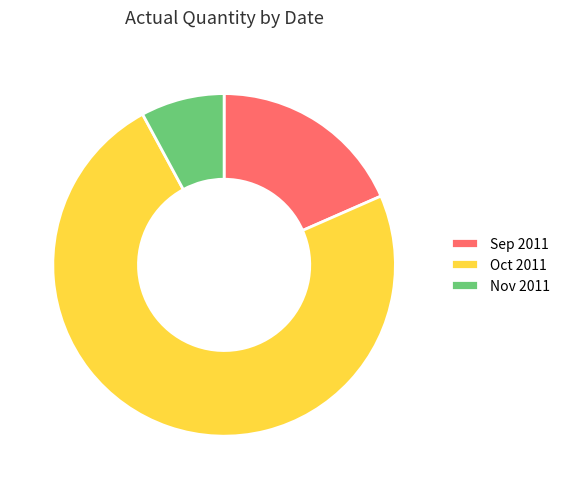

Which slice is the largest?

Oct 2011